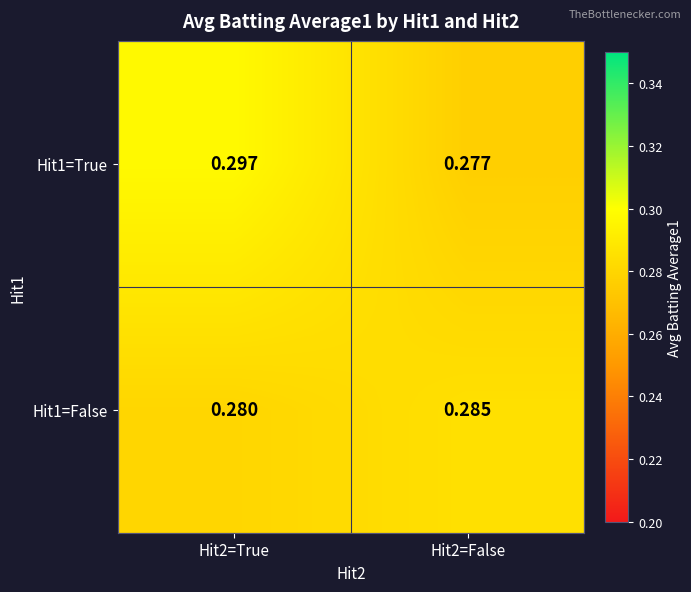

Which series has the largest range (max minus min)?

Hit1=True